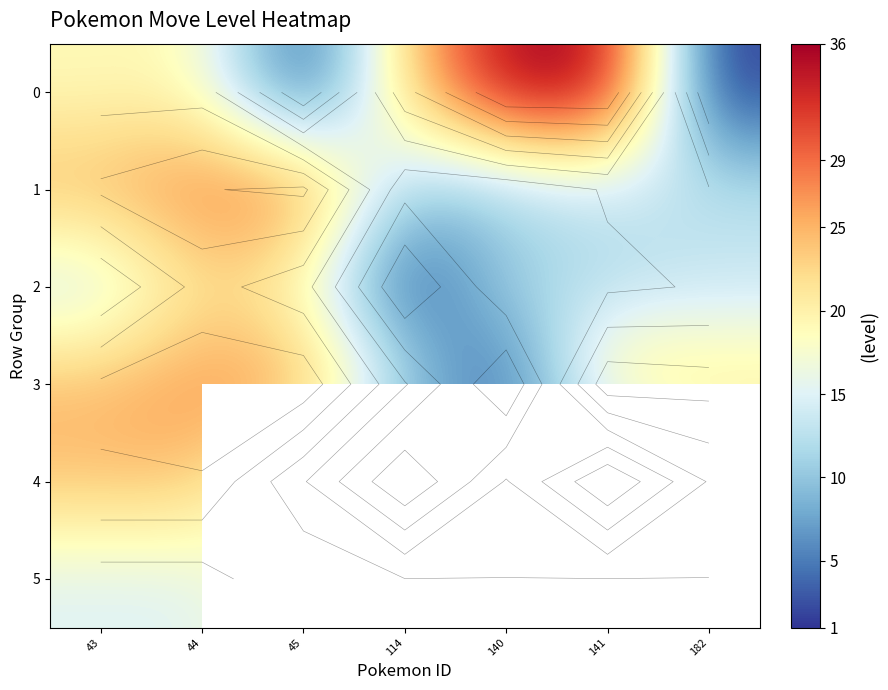

Is the value of 2 at 43 greater than the value of 1 at 43?

No